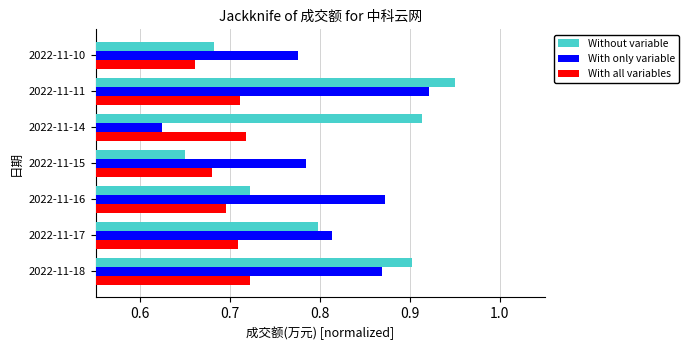

Is the value of With all variables at 2022-11-16 greater than the value of With only variable at 2022-11-14?

Yes